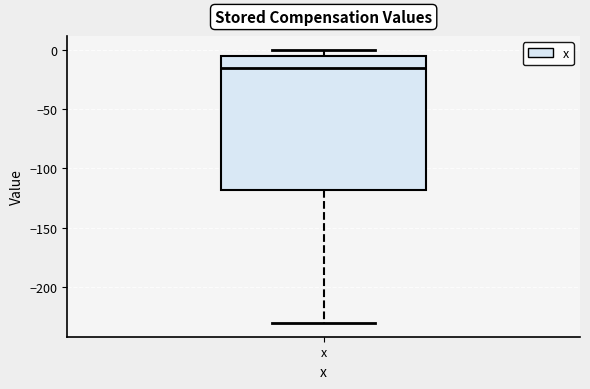

Read this box plot against the y-axis: the position of the median line, the range covered by the box, and the ends of both whiskers. The values are not printed on the chart, so give them approximately, as read against the axis.

median -15, box -120 to -5, whiskers -230 to 0